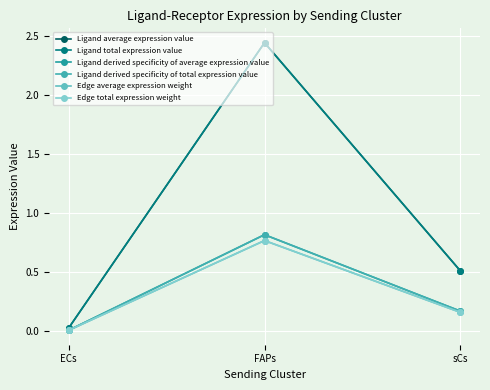

Is the value of Edge average expression weight at FAPs greater than the value of Ligand average expression value at FAPs?

No